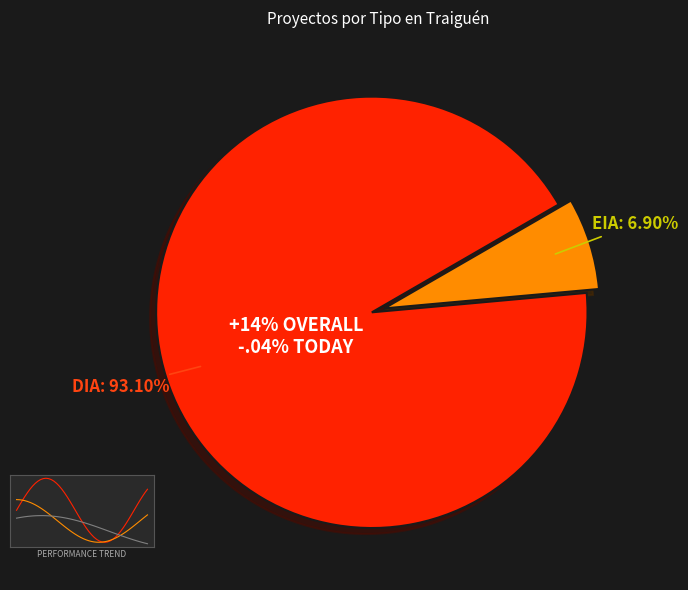

Between EIA and DIA, which is larger?

DIA